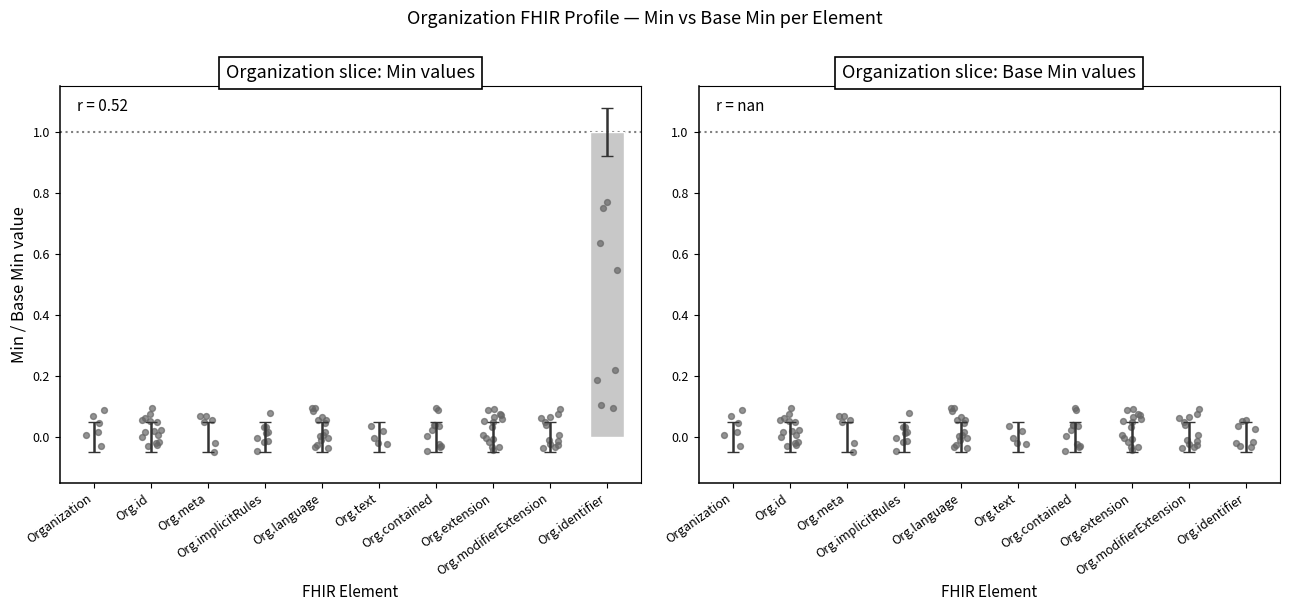

Which series has the largest Y range (max minus min)?

Organization slice: Min values